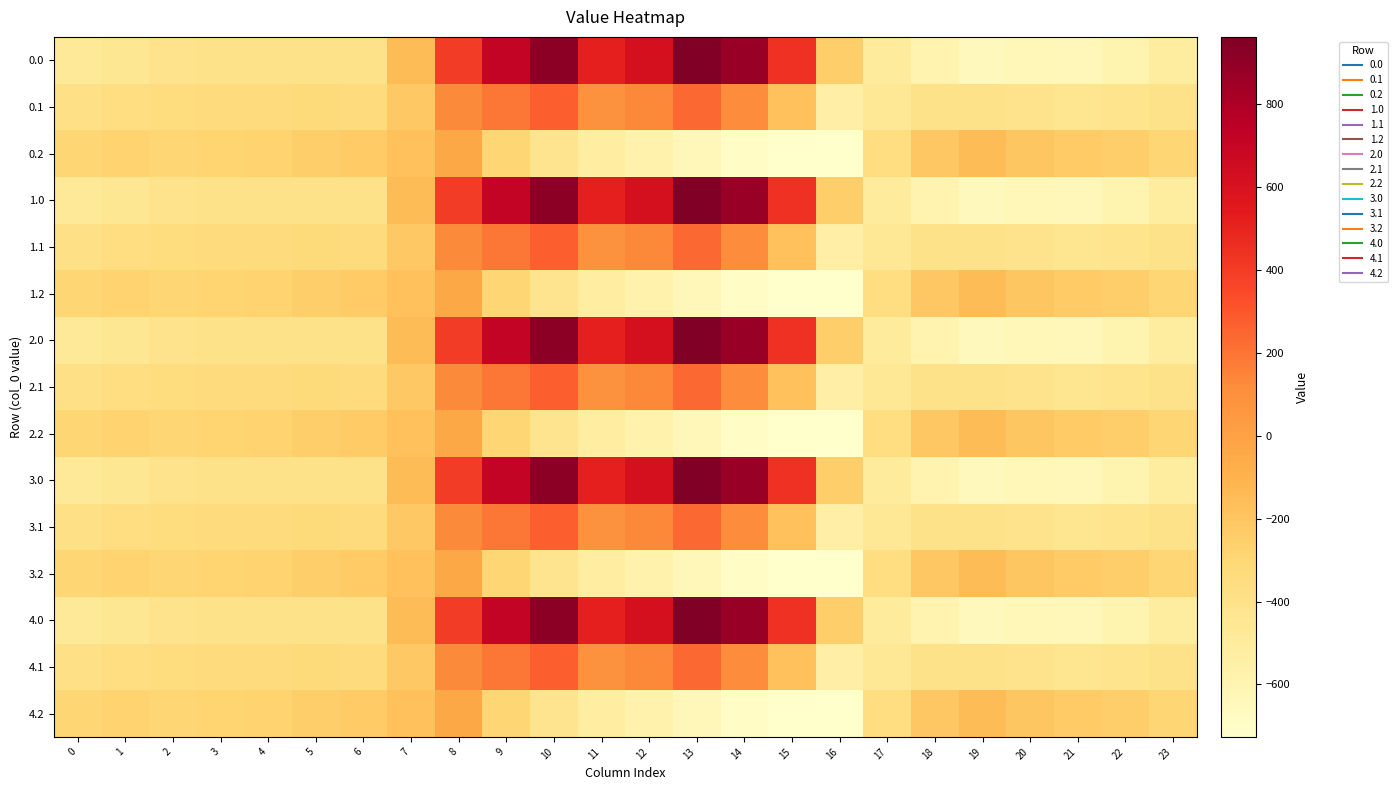

What is the total value across all series at 2?

-5219.1